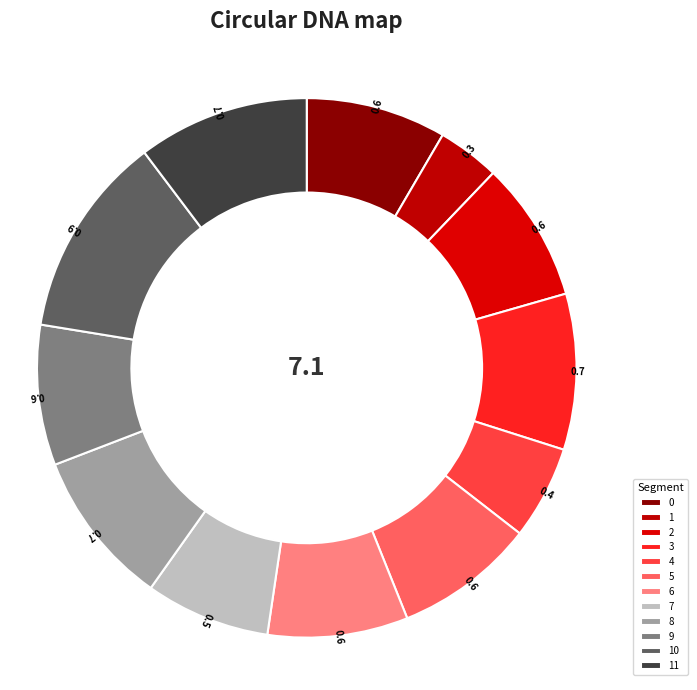

Which category has the smallest portion of the pie?

1